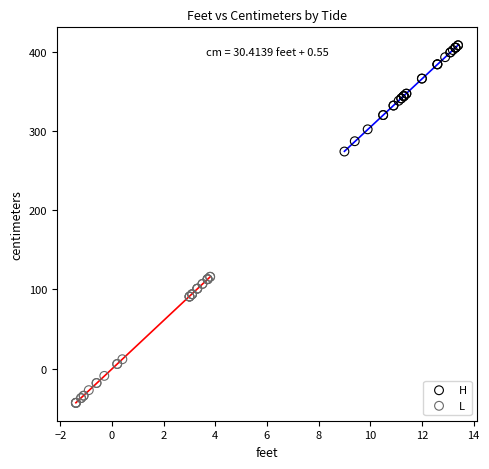

Which series contains the highest Y value?

H